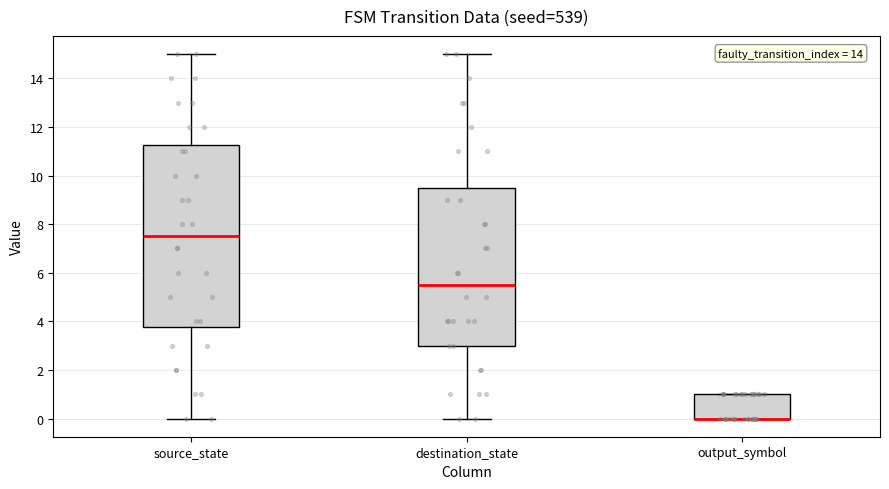

Which box is the tallest, from its lower edge to its upper edge?

source_state